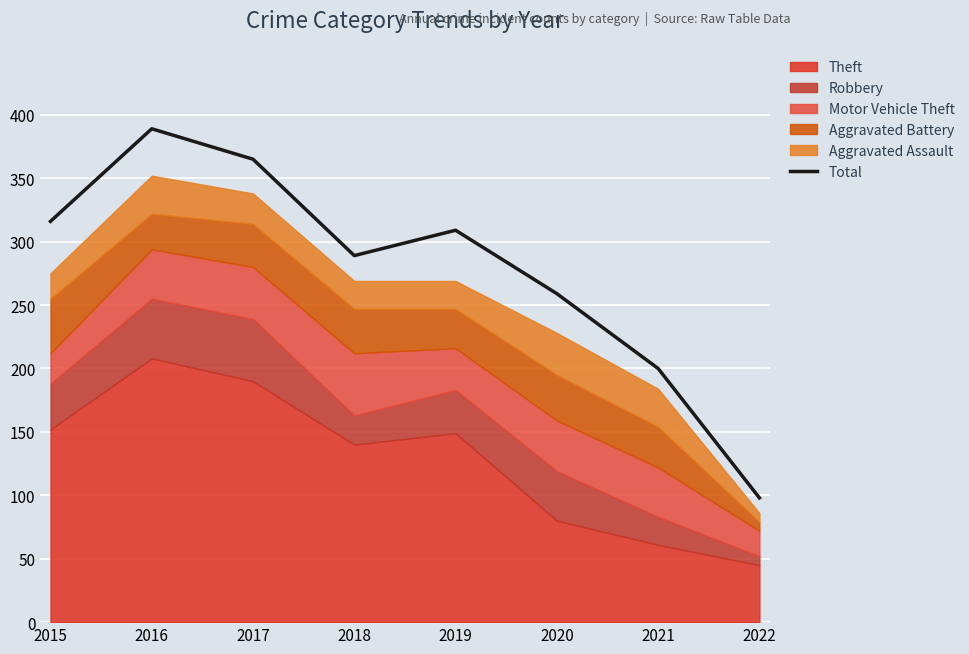

The Total series shows 50 at 2022. True or false?

False